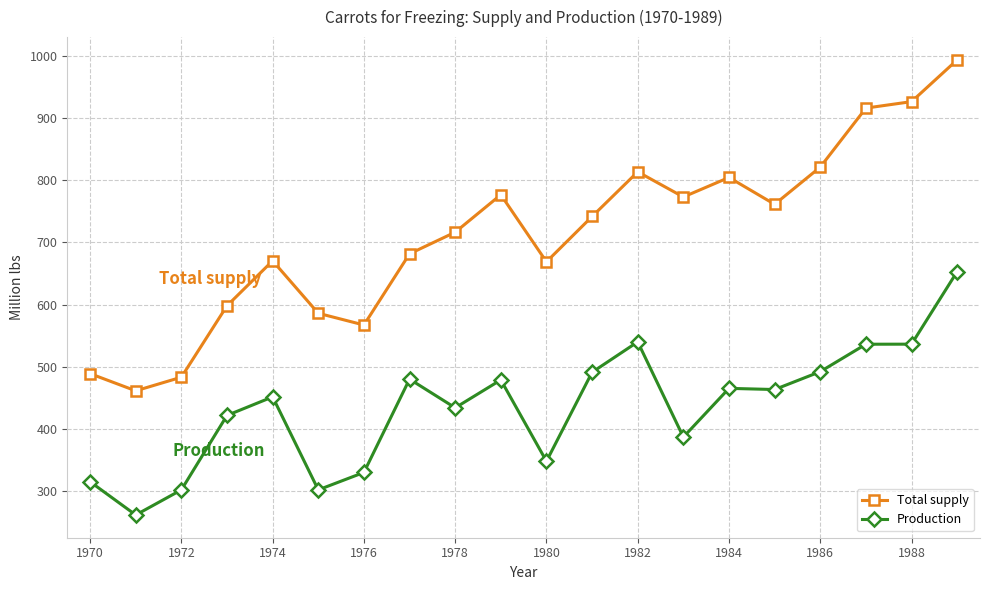

In Production, how many points are lower than both neighbors (excluding endpoints)?

6